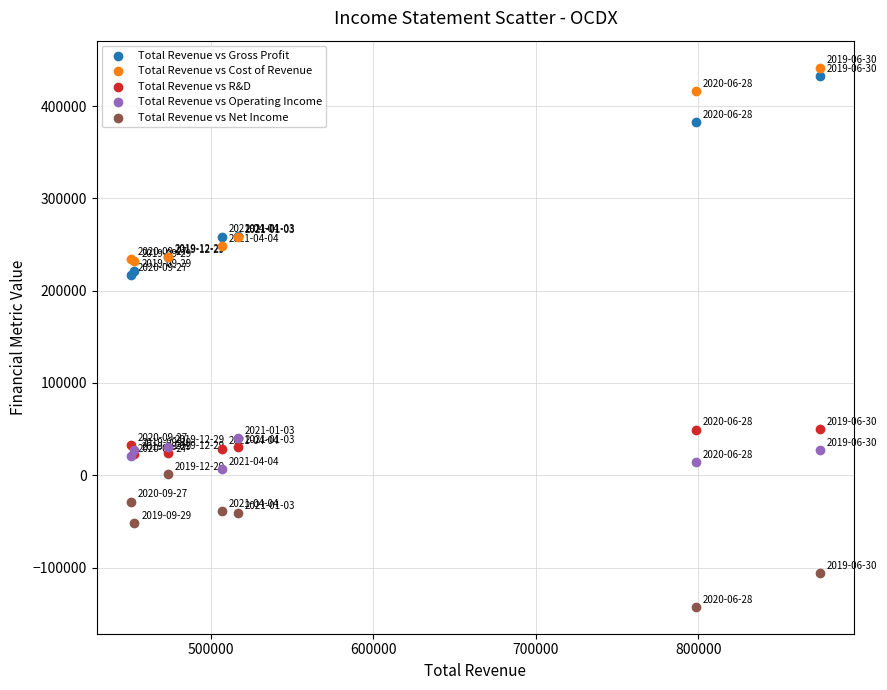

In the Total Revenue vs Gross Profit series, what Y value is closest to 325100?

382600